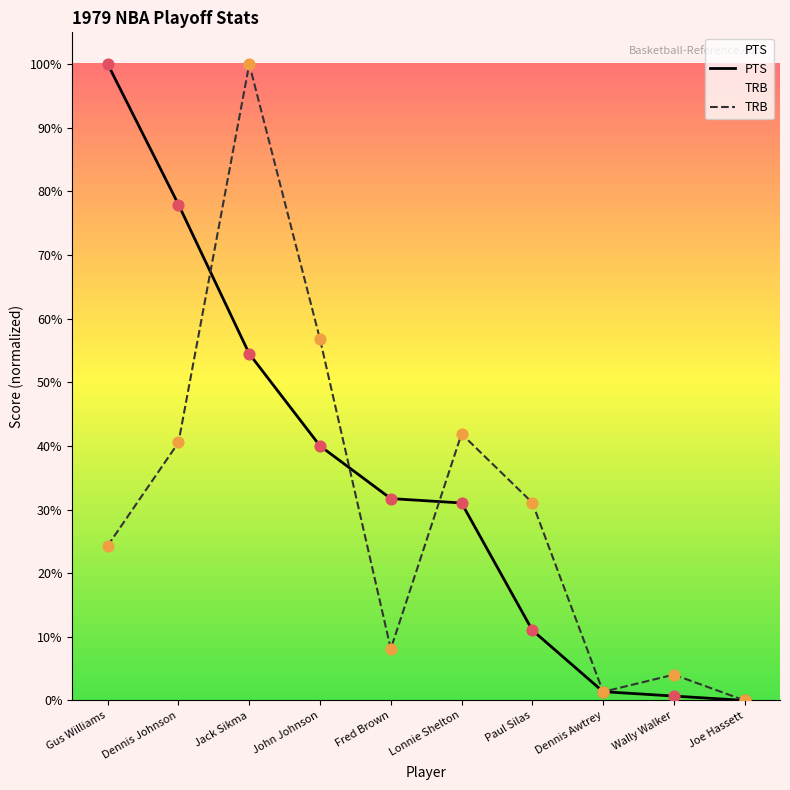

What are all the series names shown in the legend?

PTS, TRB